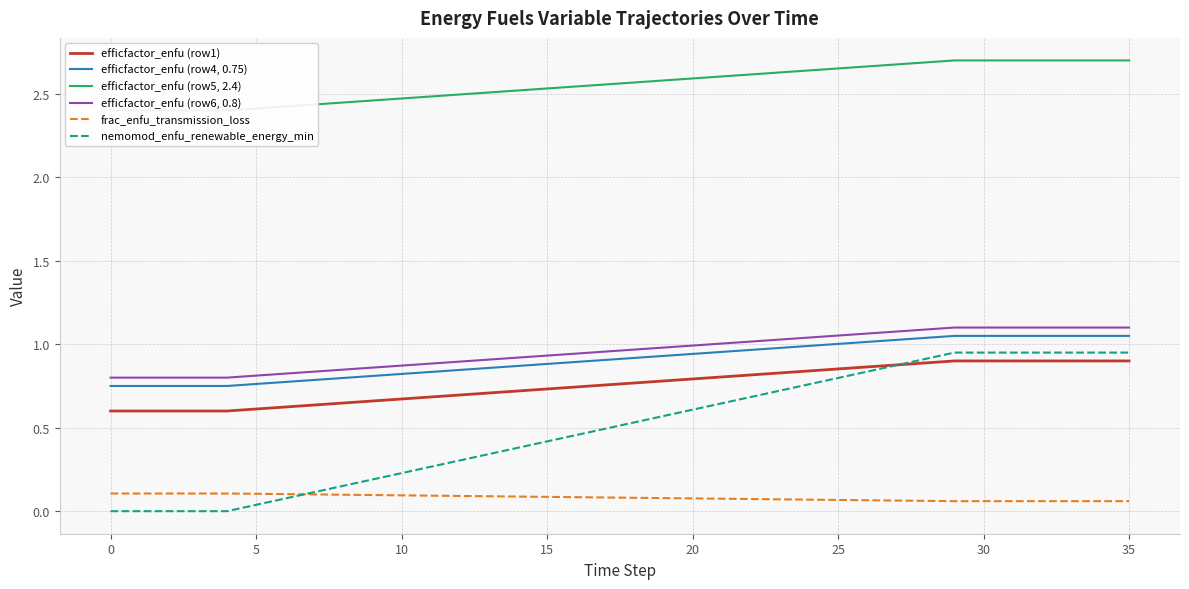

Rank the series at 32 from lowest to highest value.

frac_enfu_transmission_loss, efficfactor_enfu (row1), nemomod_enfu_renewable_energy_min, efficfactor_enfu (row4, 0.75), efficfactor_enfu (row6, 0.8), efficfactor_enfu (row5, 2.4)